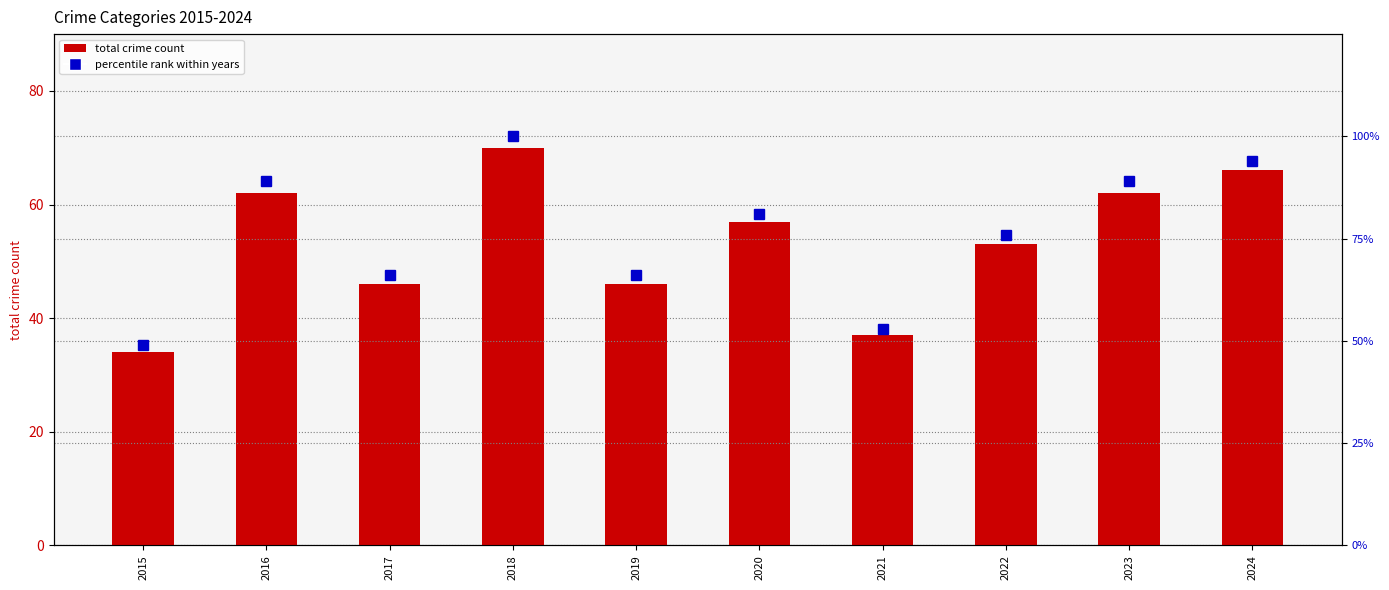

Rank the series by their maximum value, from highest to lowest.

percentile rank within years, total crime count